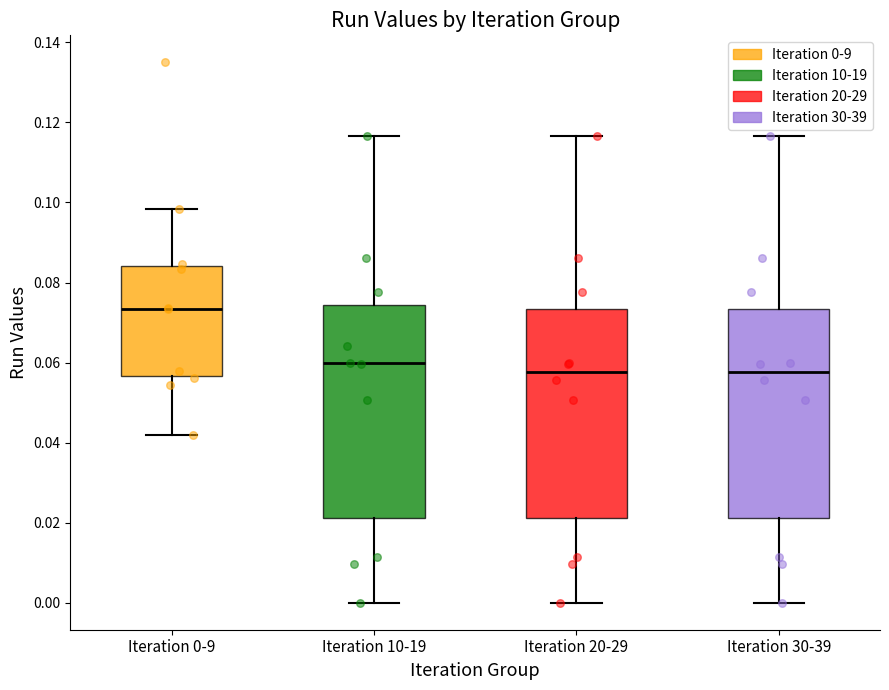

Which box has the highest median line?

Iteration 0-9